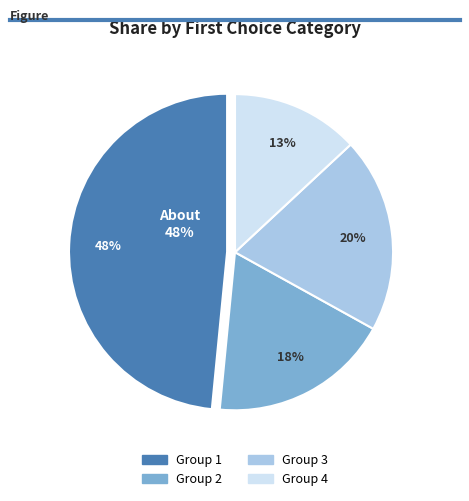

Does 4 account for over 50% of the chart?

No